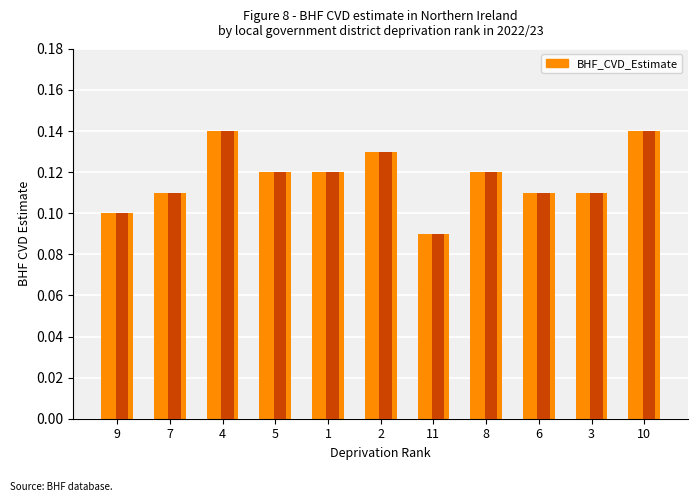

Which label corresponds to the smallest value in the chart?

11